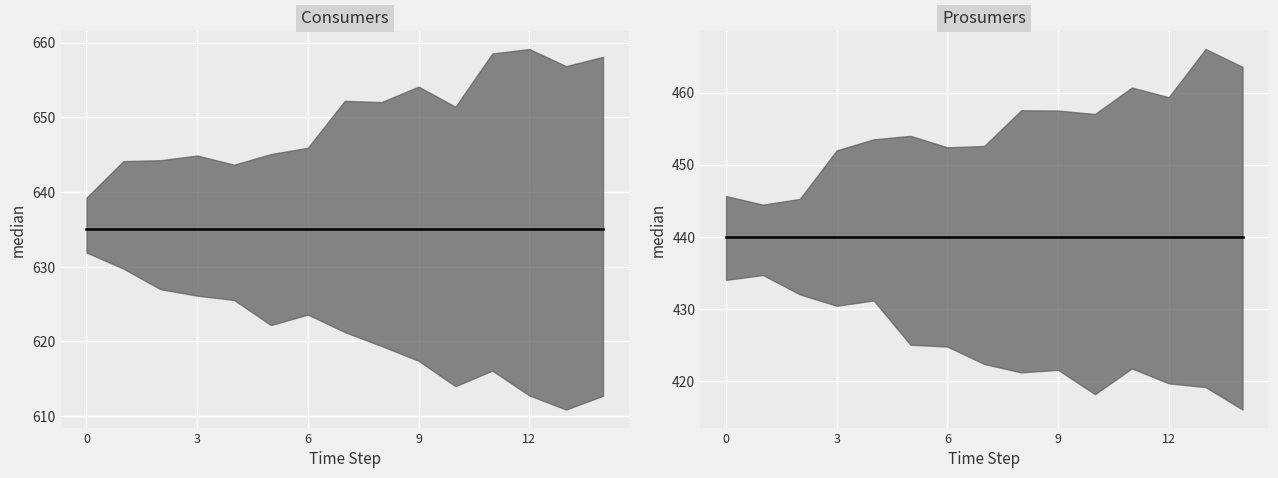

The value of Prosumers at 3 is 440. True or false?

True